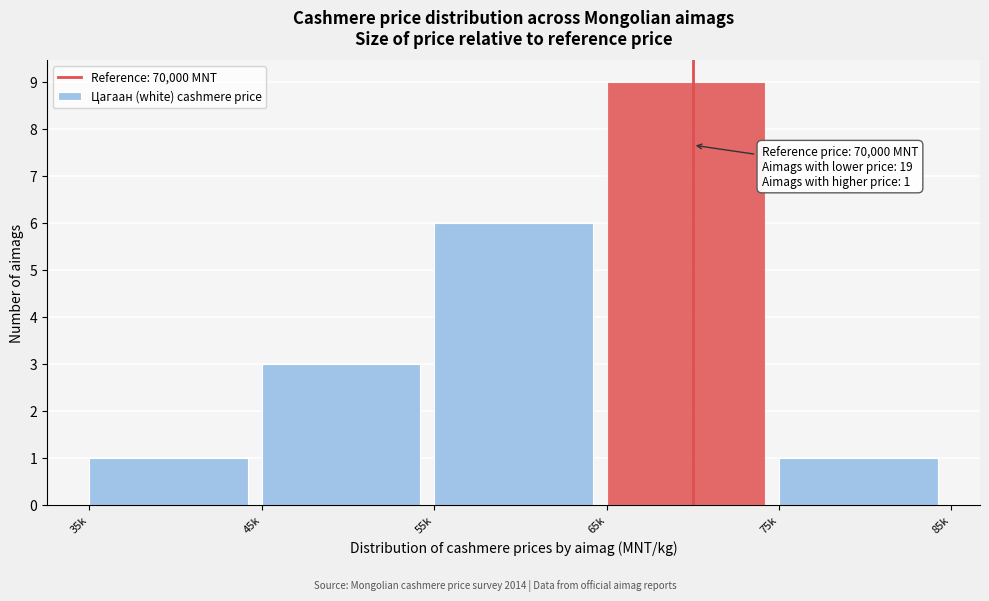

Reading right to left, list all the values displayed in this chart.

1	9	6	3	1